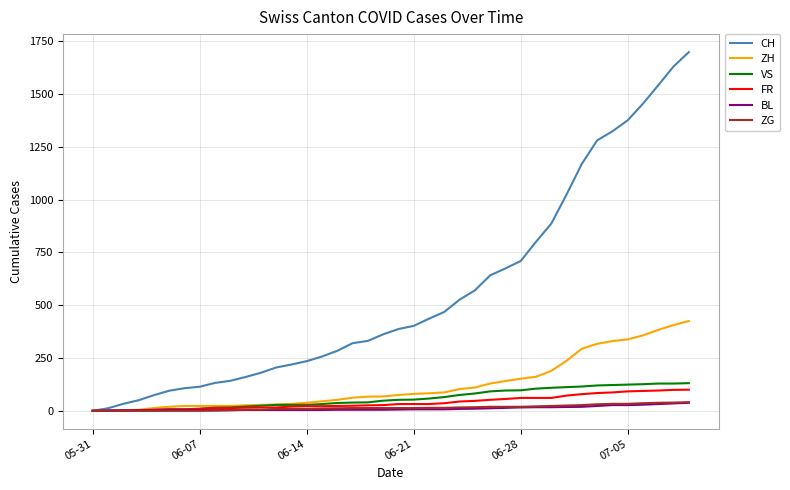

Which series has the largest range (max minus min)?

CH